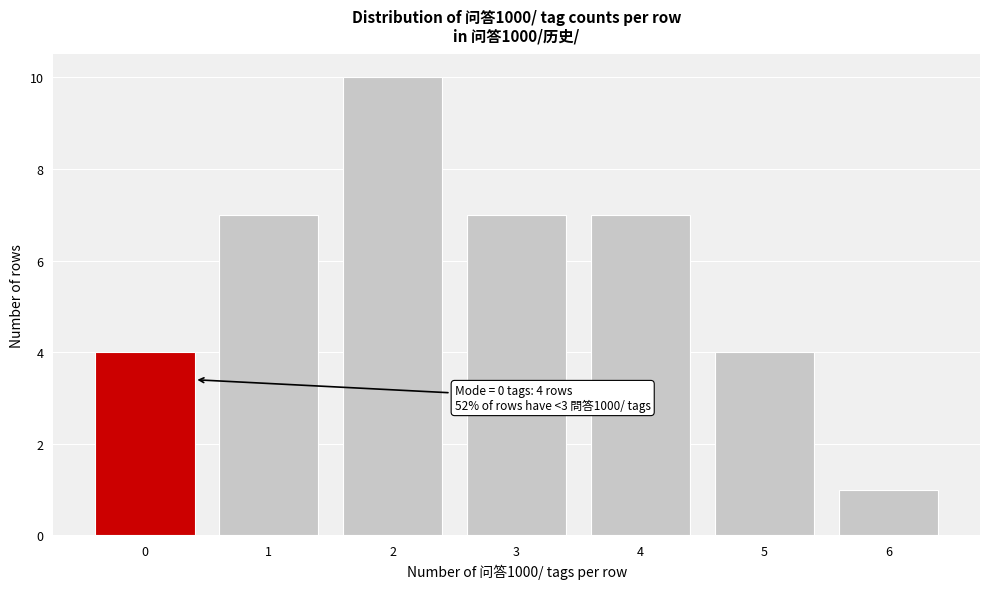

Reading right to left, extract all data points from this chart.

1	4	7	7	10	7	4